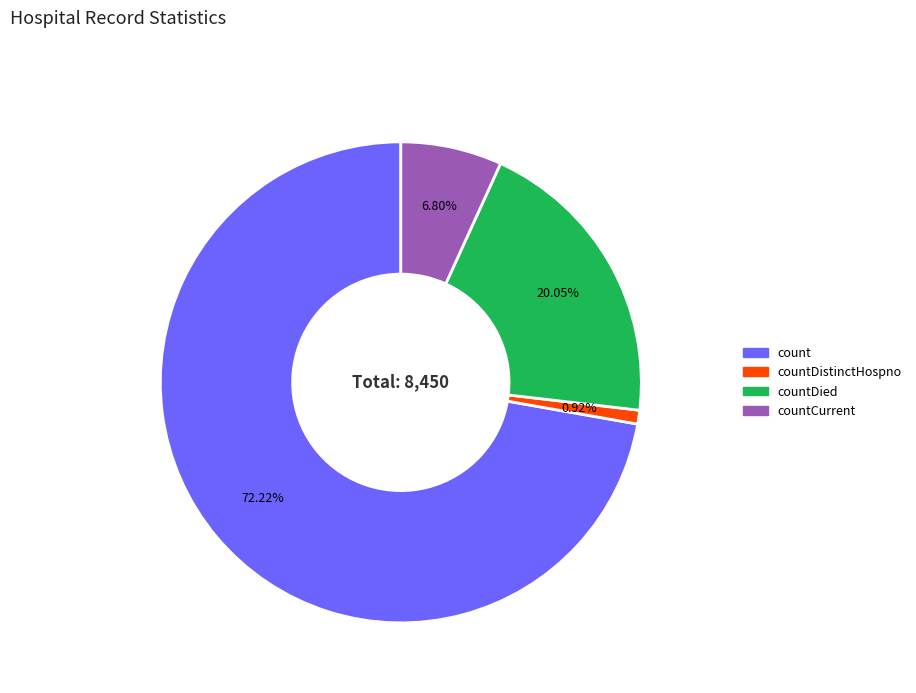

What is the largest slice in the pie chart?

count